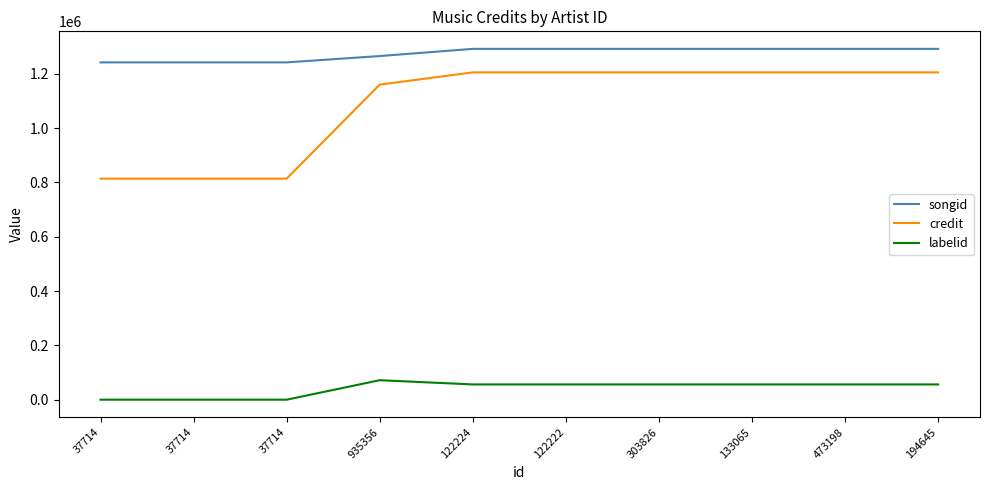

Reading right to left, what are all the values shown in this chart?

songid: 194645=1291664	473198=1291664	133065=1291664	303826=1291664	122222=1291664	122224=1291664	935356=1265252	37714=1241964	37714=1241956	37714=1241965
credit: 194645=1205141	473198=1205141	133065=1205141	303826=1205141	122222=1205141	122224=1205141	935356=1160075	37714=814082	37714=814082	37714=814082
labelid: 194645=56555	473198=56555	133065=56555	303826=56555	122222=56555	122224=56555	935356=72177	37714=467	37714=467	37714=467